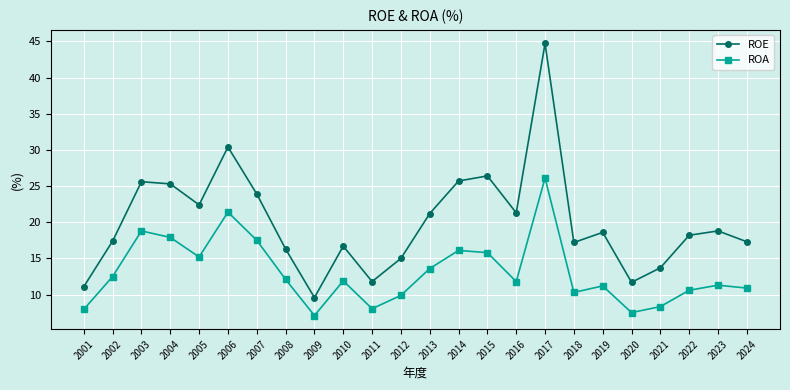

What is the value of the ROA point at the 5th from the left?

15.2